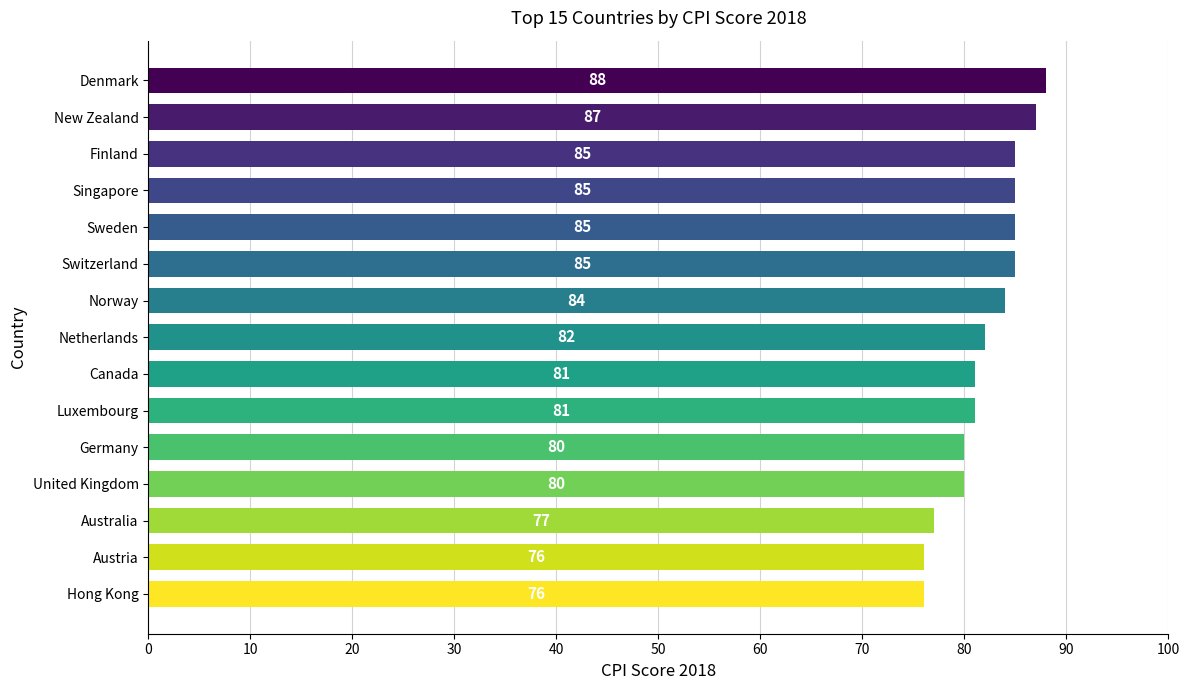

What is the minimum value shown in the chart?

76